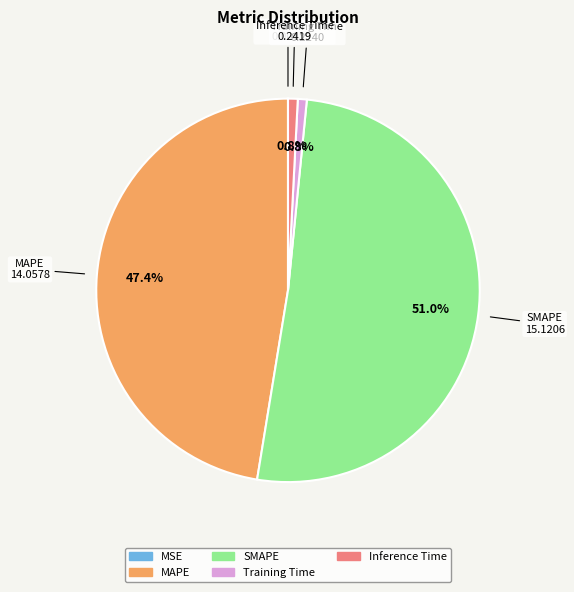

To the nearest percent, what is the difference between the largest and smallest slice percentages?

51%